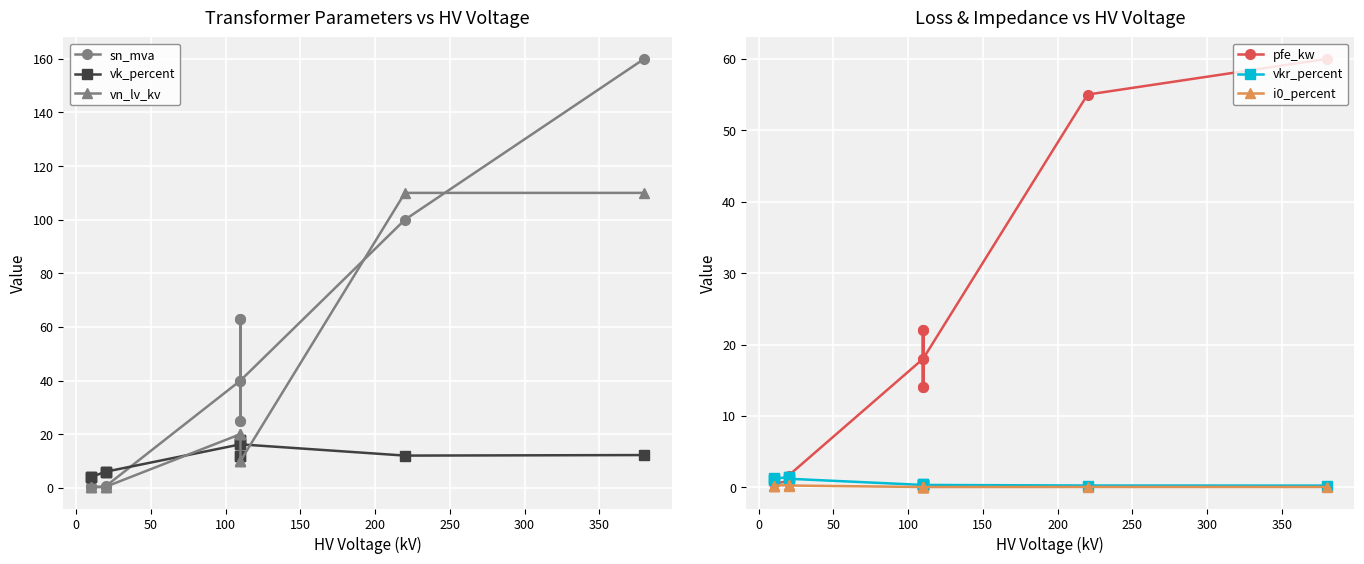

Which series has the largest total across all categories?

sn_mva